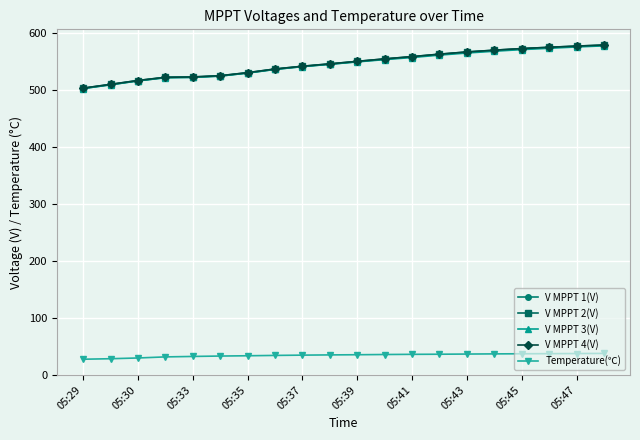

What is the average value of the V MPPT 4(V) series?

546.1